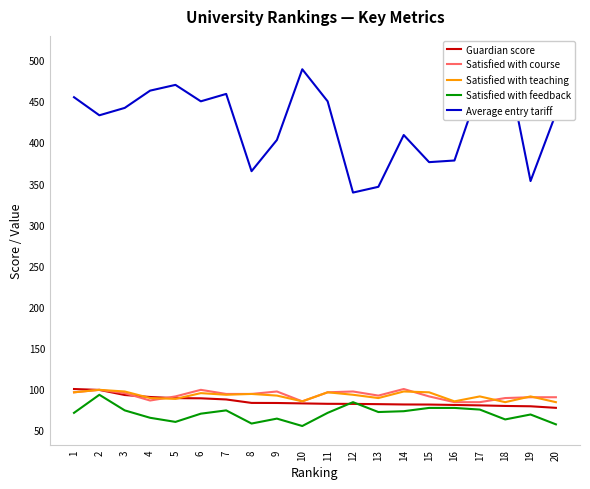

Reading left to right, list all the values displayed in this chart.

Guardian score: 100.0	98.9	92.7	90.3	88.9	88.7	87.3	83.1	83.0	82.5	82.0	81.9	81.6	81.2	81.1	80.6	80.1	79.4	79.0	77.1
Satisfied with course: 96.0	99.0	95.0	86.0	91.0	99.0	94.0	94.0	97.0	85.0	96.0	97.0	92.0	100.0	91.0	84.0	84.0	89.0	90.0	90.0
Satisfied with teaching: 96.0	99.0	97.0	89.0	88.0	95.0	93.0	94.0	92.0	85.0	96.0	93.0	89.0	97.0	96.0	85.0	91.0	84.0	91.0	84.0
Satisfied with feedback: 71.0	93.0	74.0	65.0	60.0	70.0	74.0	58.0	64.0	55.0	71.0	84.0	72.0	73.0	77.0	77.0	75.0	63.0	69.0	57.0
Average entry tariff: 455.0	433.0	442.0	463.0	470.0	450.0	459.0	365.0	403.0	489.0	450.0	339.0	346.0	409.0	376.0	378.0	468.0	507.0	353.0	435.0